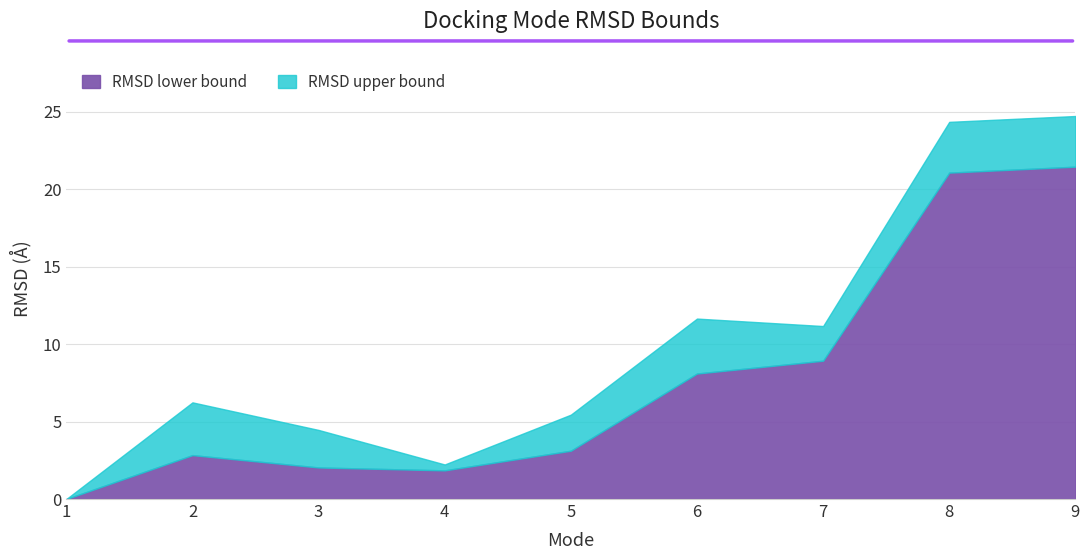

True or false: RMSD upper bound has more than 0 points higher than both neighbors.

True